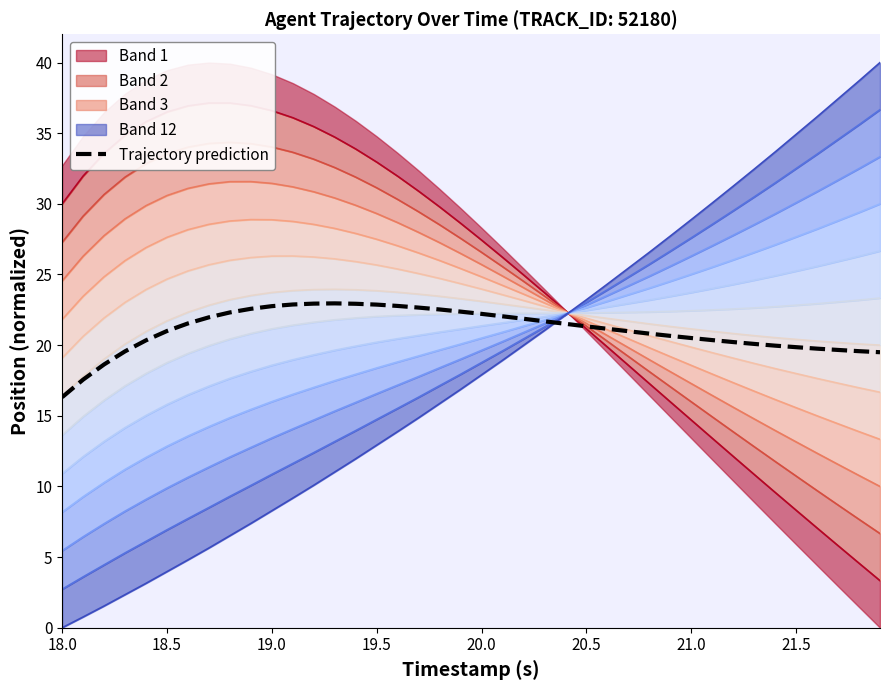

True or false: the data has more than 0 interior local peaks.

True